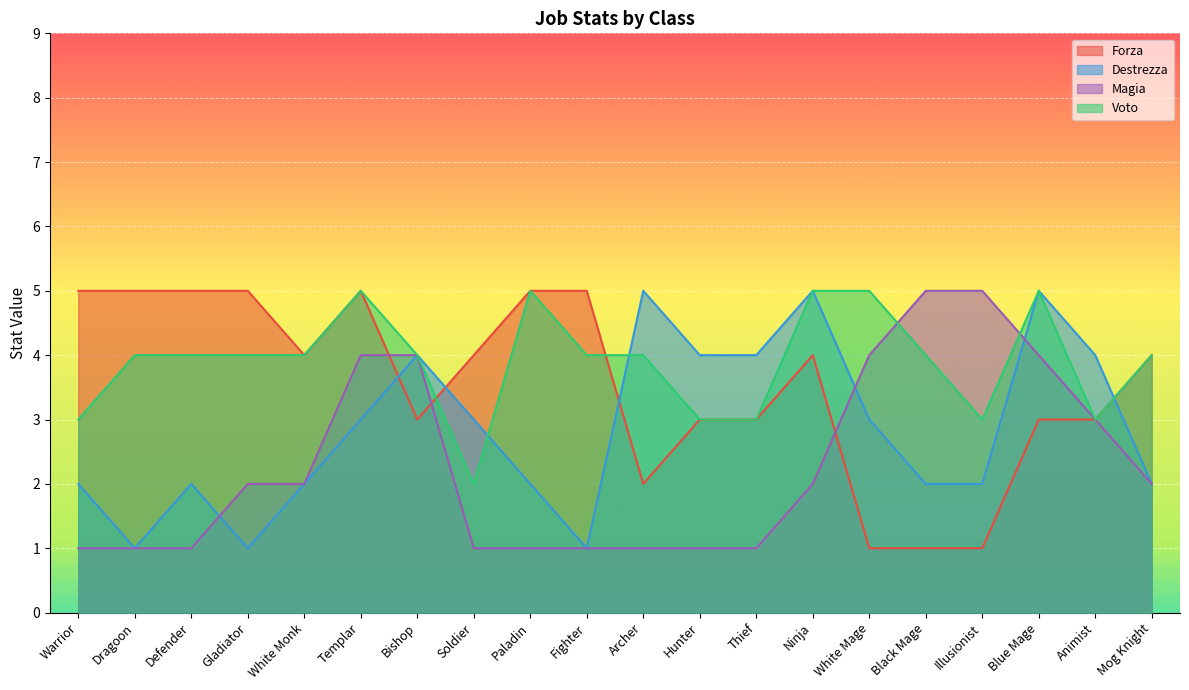

Count the Voto values in the range 3 to 5.

19